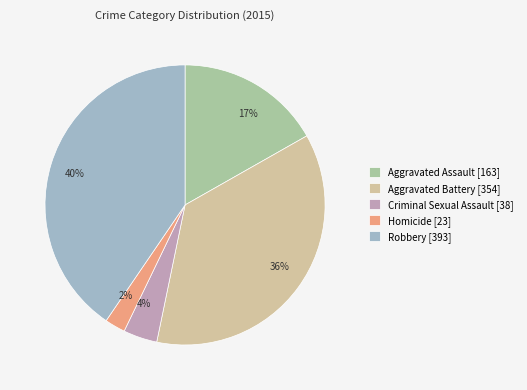

How many segments does this pie chart have?

5